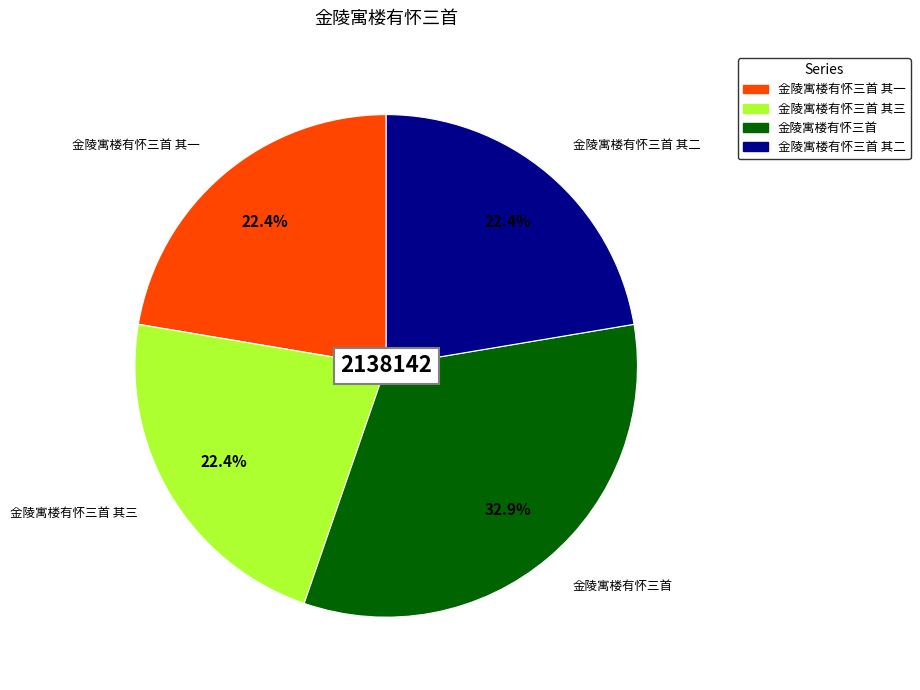

Does any single category account for the majority?

No